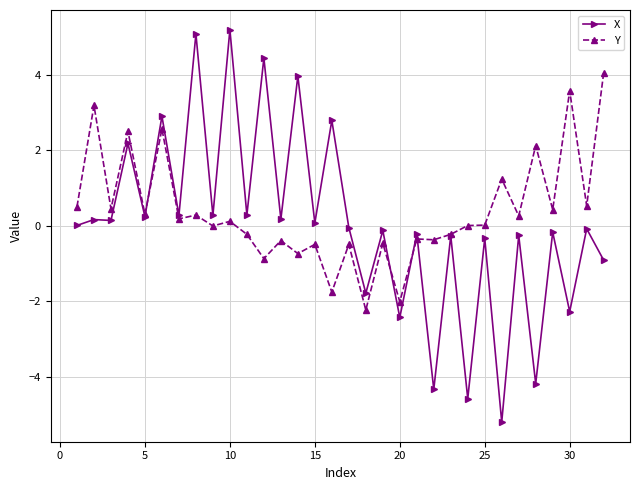

Rank the series by their maximum value, from lowest to highest.

Y, X